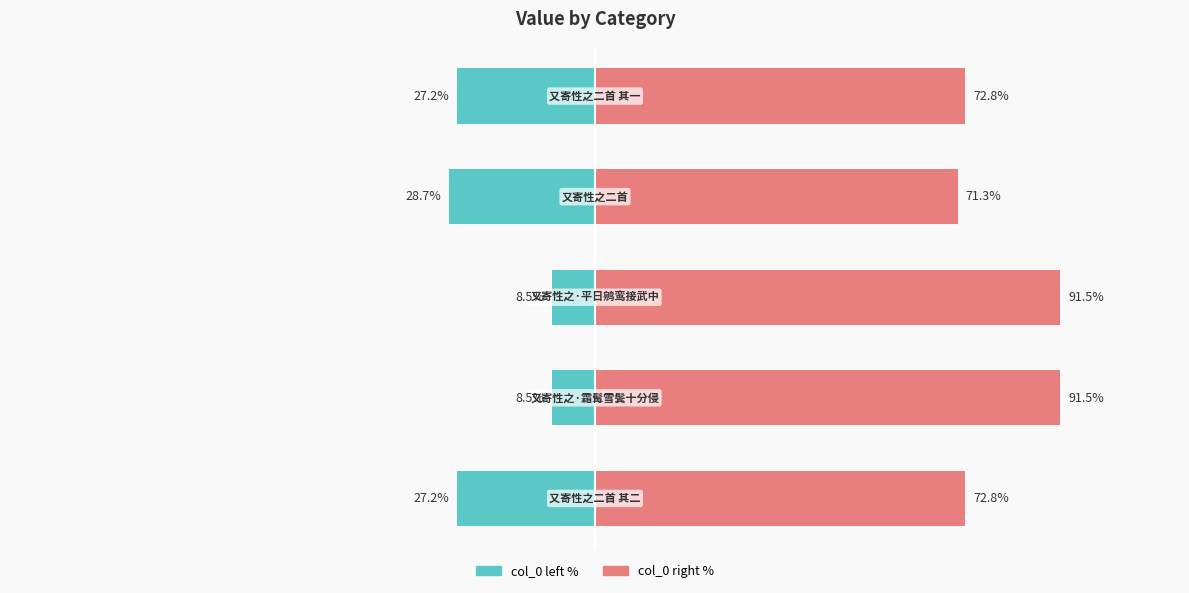

The col_0 (right) series shows 72.8 at 4. True or false?

True